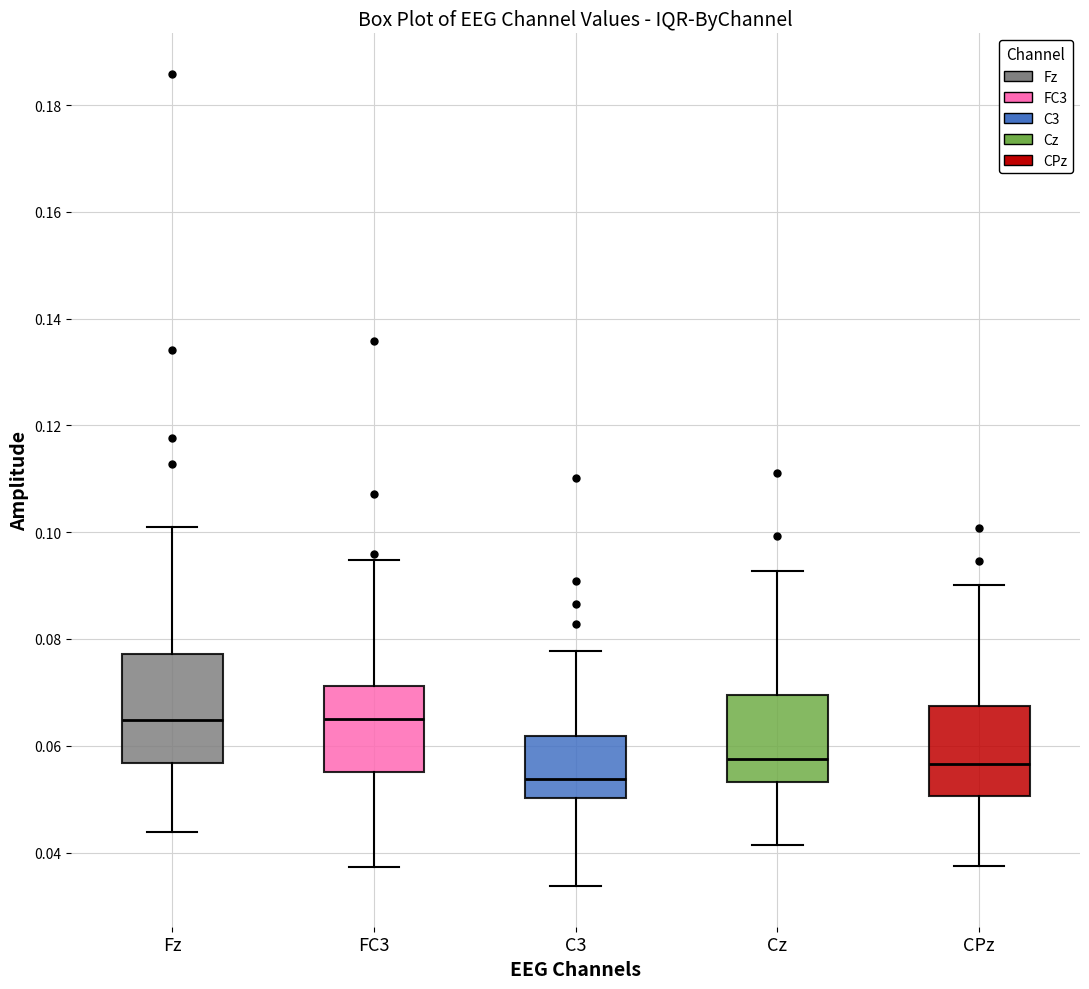

Where does the median line of the box for C3 sit on the y-axis? The values are not printed on the chart, so give them approximately, as read against the axis.

0.054